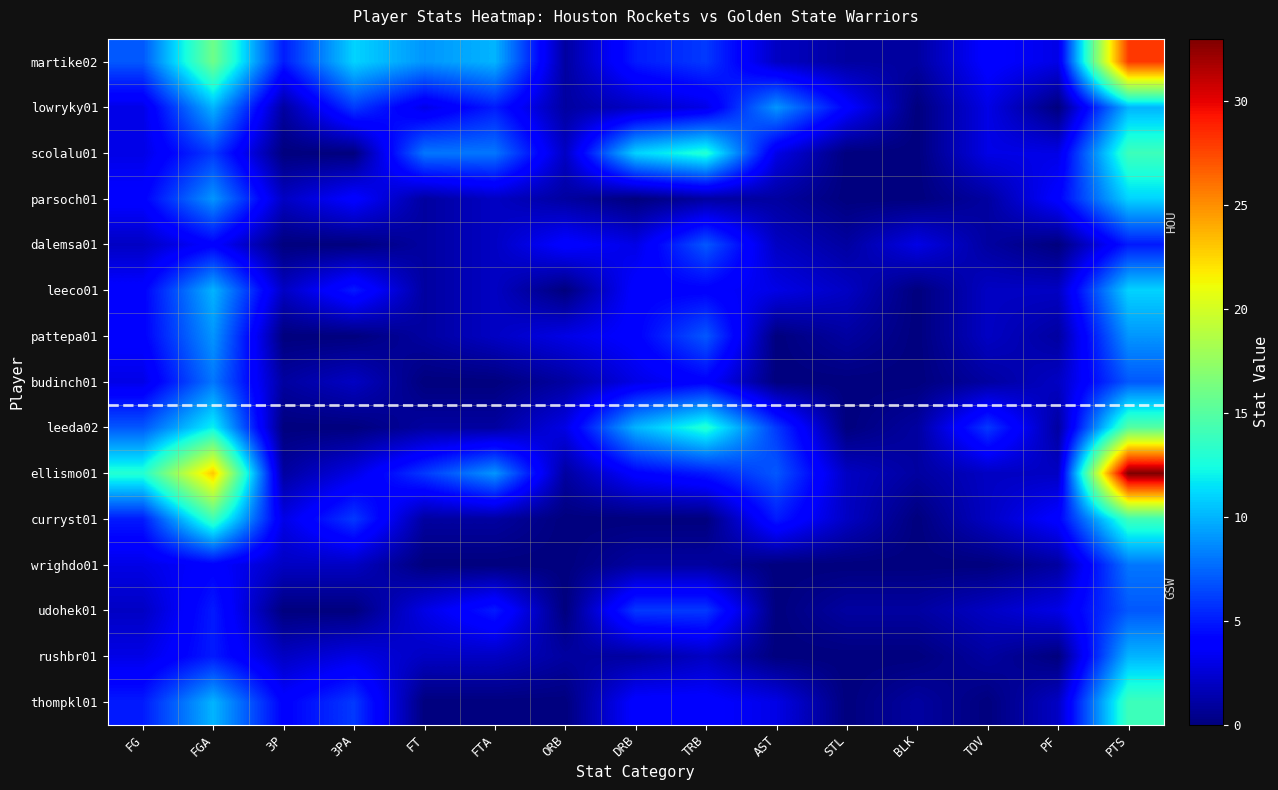

What is the total value across all series at STL?

14